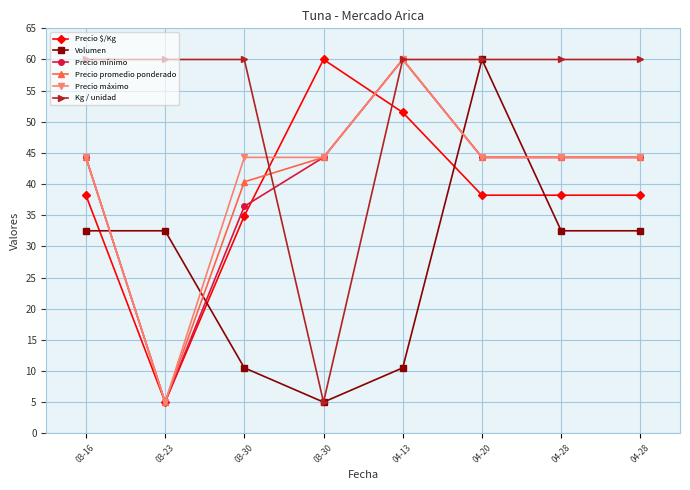

What is the difference between the maximum and minimum values in the Precio máximo series?

55.0